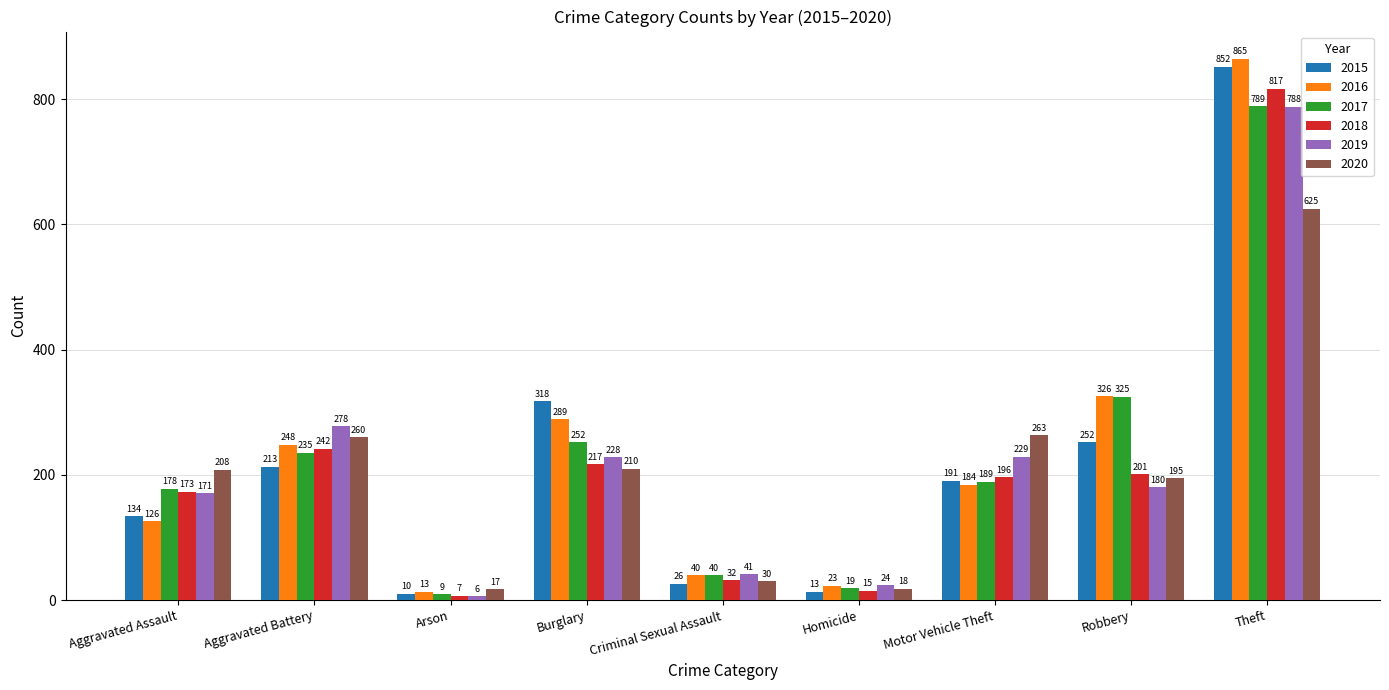

True or false: 2016 has a value of 410 at Burglary.

False